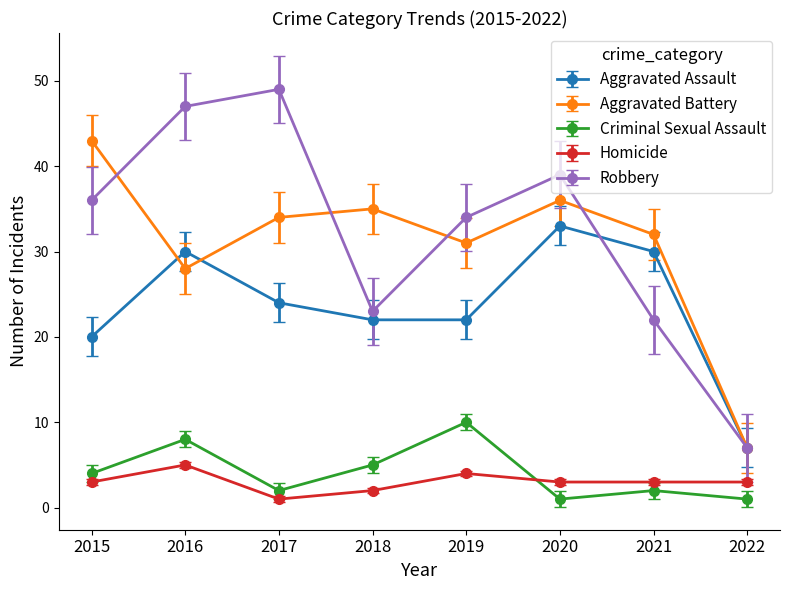

At 2019, list the series in order from smallest to largest.

Homicide, Criminal Sexual Assault, Aggravated Assault, Aggravated Battery, Robbery